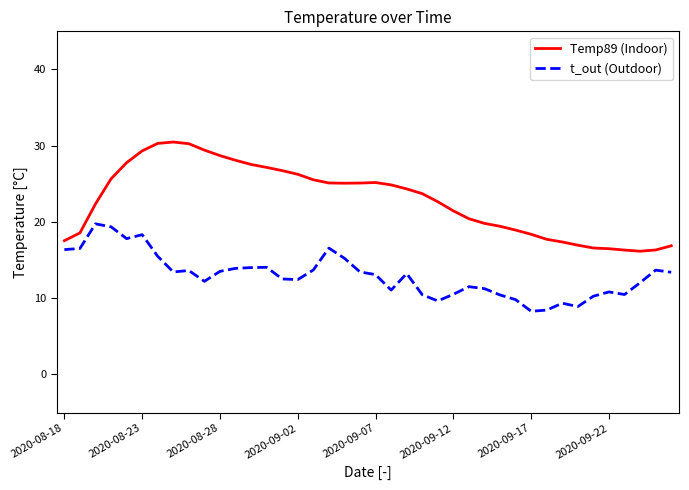

What is the maximum value shown in the chart?

30.5